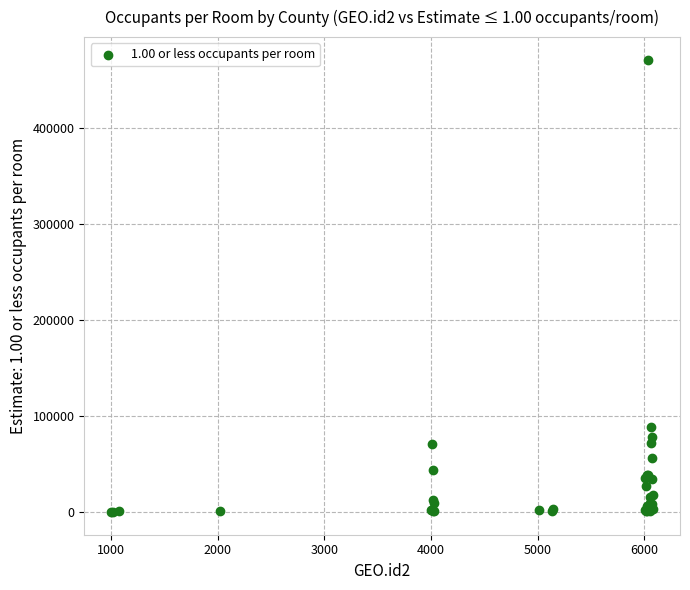

What Y value in the scatter plot is closest to 235570?

88936